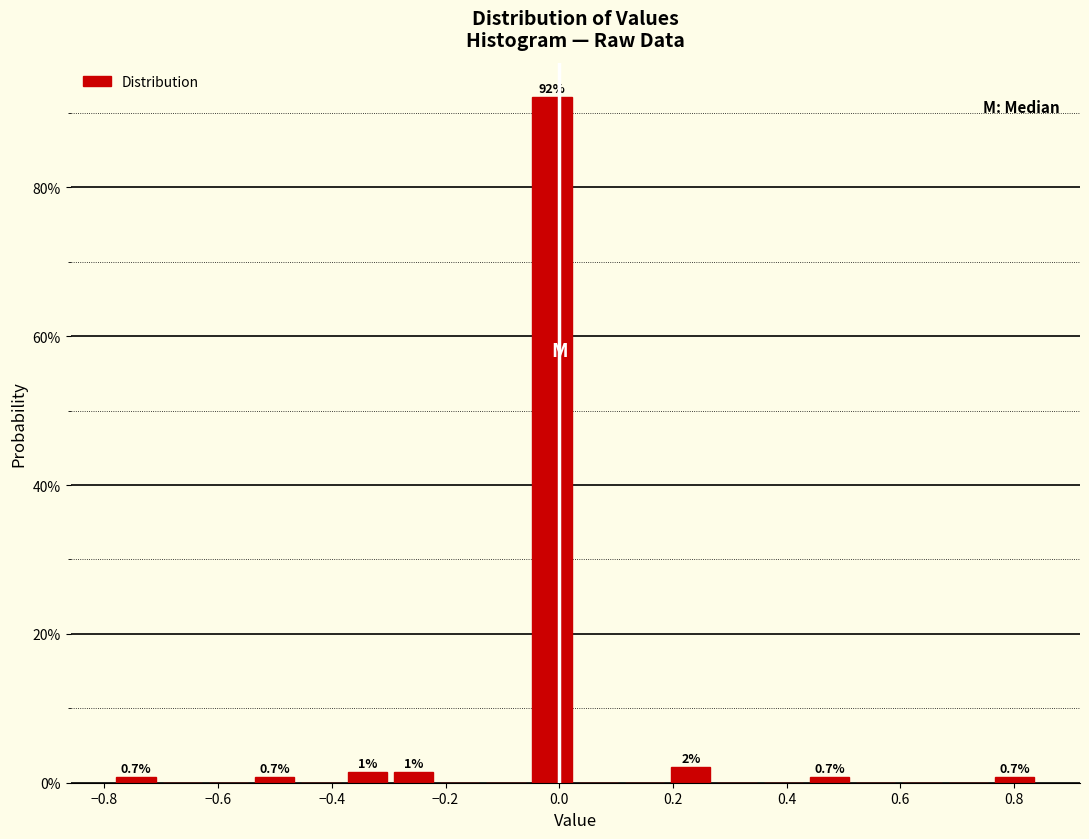

Which range on the x-axis has the tallest bar?

-0.06 to 0.02